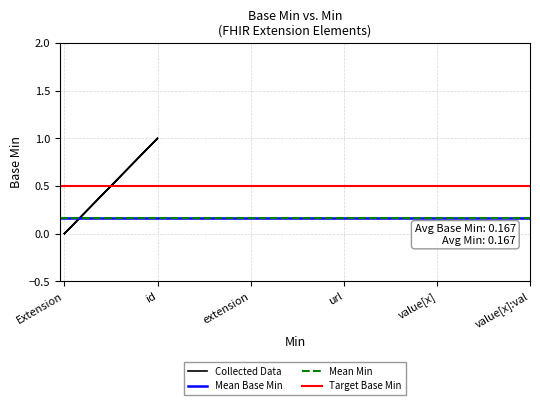

The chart shows a value of 0 at Extension. True or false?

False